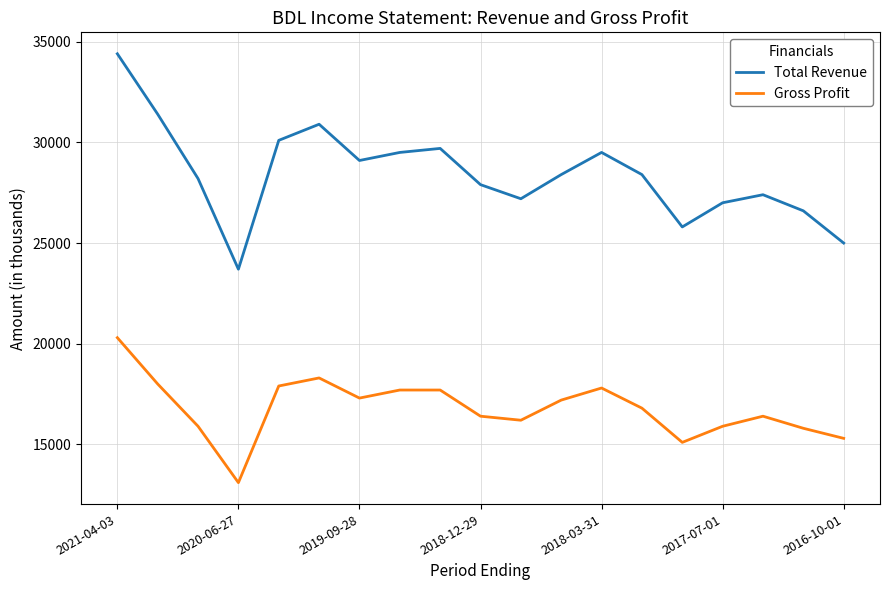

List the series in order of their overall mean, lowest first.

Gross Profit, Total Revenue